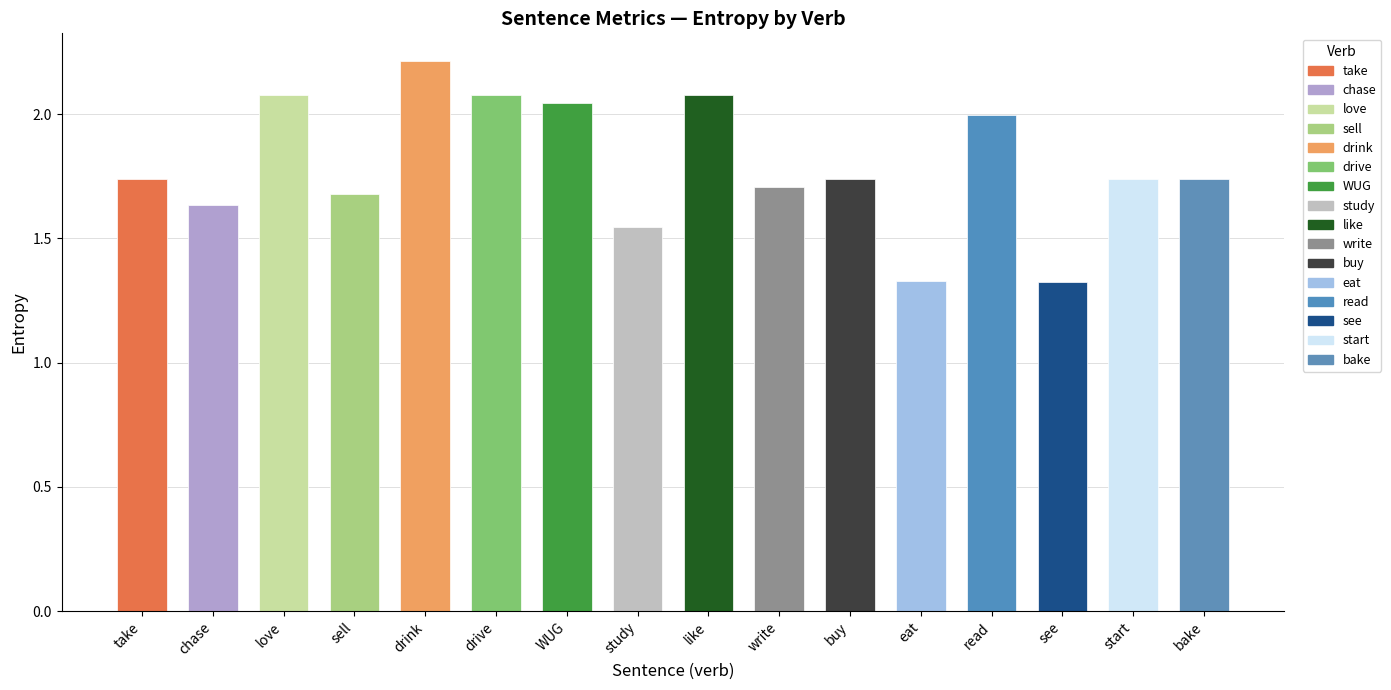

What position from the left is like?

9